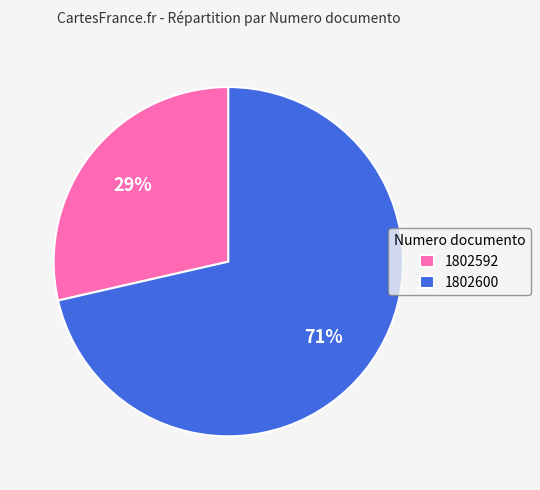

The 1802592 slice represents 21% of the pie. True or false?

False